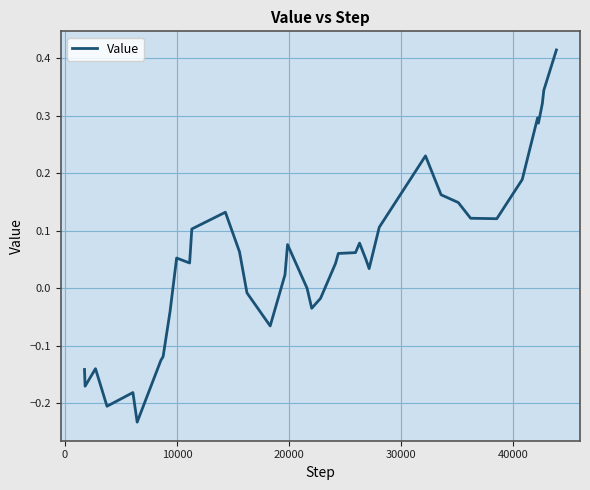

Reading left to right, list all the values displayed in this chart.

-0.1	-0.2	-0.1	-0.2	-0.2	-0.2	-0.1	-0.1	-0.0	0.1	0.0	0.1	0.1	0.1	0.1	-0.0	-0.1	0.0	0.1	0.0	-0.0	-0.0	0.0	0.1	0.1	0.1	0.0	0.0	0.1	0.2	0.2	0.1	0.1	0.1	0.2	0.3	0.3	0.3	0.3	0.4